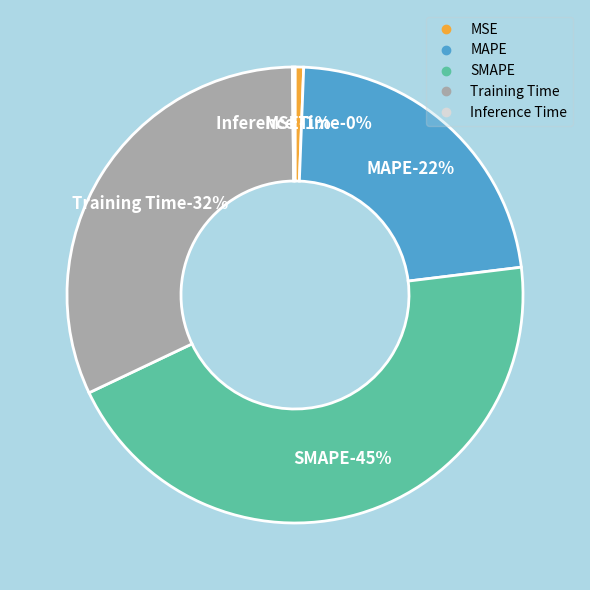

How many slices are in this pie chart?

5